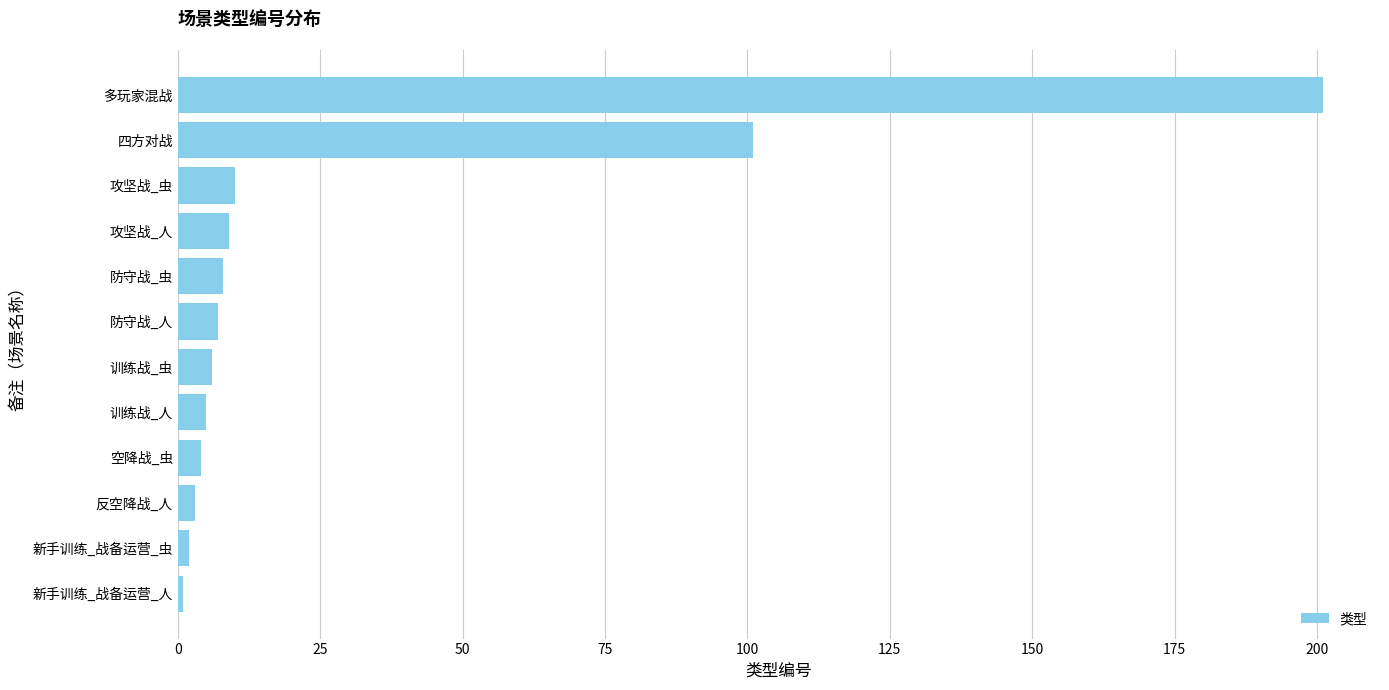

What is the ratio of the value at 四方对战 to the value at 防守战_虫?

12.6